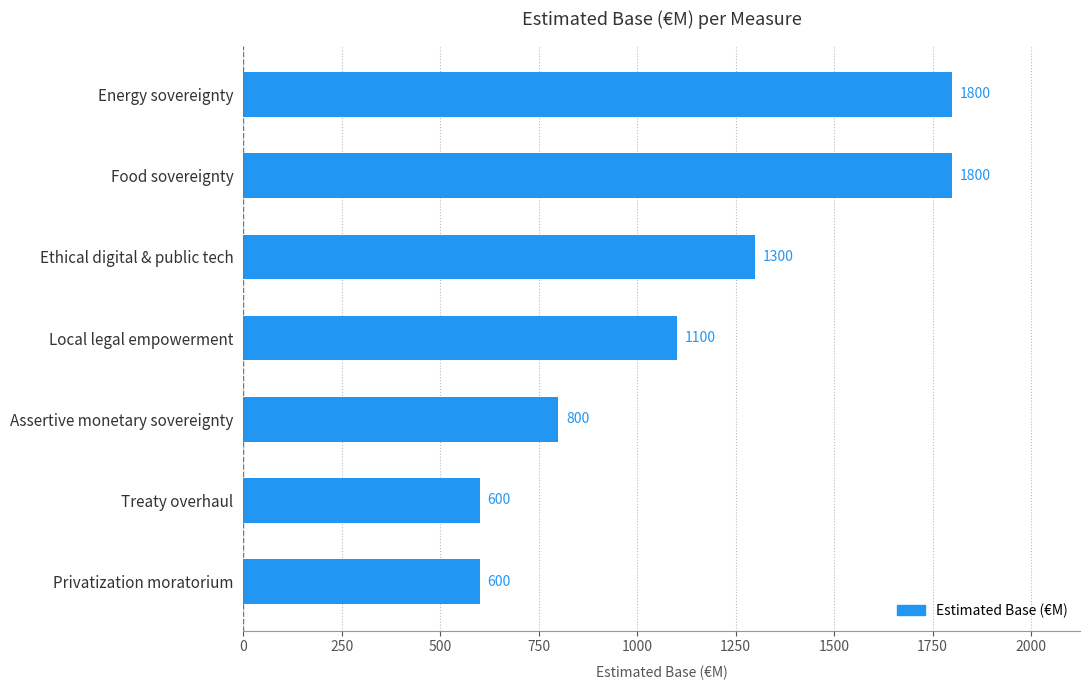

Reading bottom to top, what are all the values shown in this chart?

600	600	800	1100	1300	1800	1800